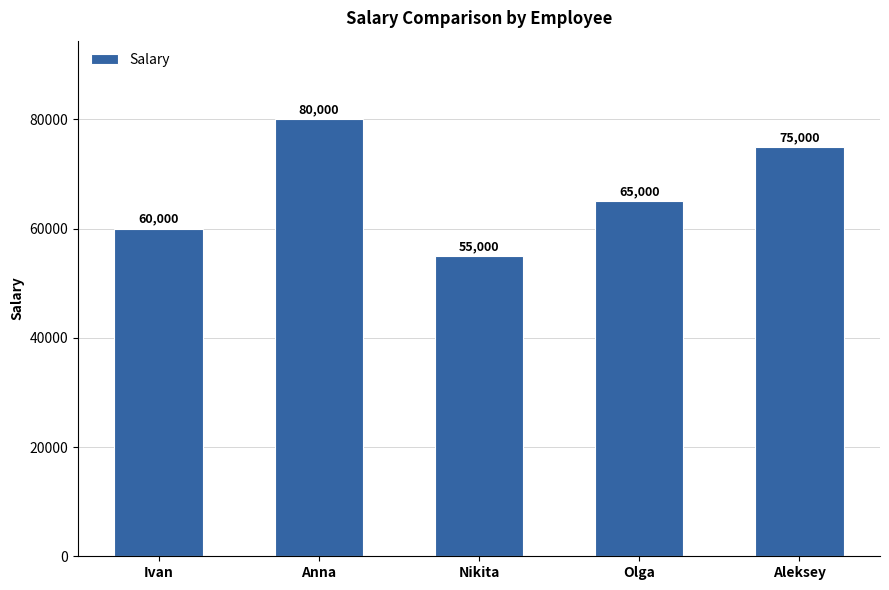

What is the label of the 5th bar from the right?

Ivan